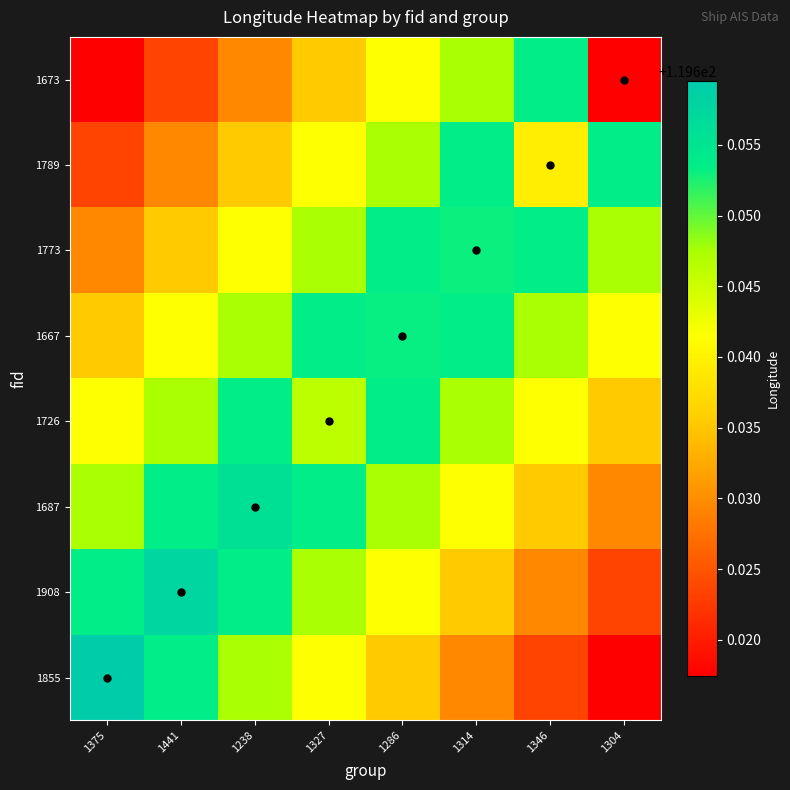

Reading left to right, list all the values displayed in this chart.

1855: 1375=119.7	1441=119.7	1238=119.6	1327=119.6	1286=119.6	1314=119.6	1346=119.6	1304=119.6
1908: 1375=119.7	1441=119.7	1238=119.7	1327=119.6	1286=119.6	1314=119.6	1346=119.6	1304=119.6
1687: 1375=119.6	1441=119.7	1238=119.7	1327=119.7	1286=119.6	1314=119.6	1346=119.6	1304=119.6
1726: 1375=119.6	1441=119.6	1238=119.7	1327=119.6	1286=119.7	1314=119.6	1346=119.6	1304=119.6
1667: 1375=119.6	1441=119.6	1238=119.6	1327=119.7	1286=119.7	1314=119.7	1346=119.6	1304=119.6
1773: 1375=119.6	1441=119.6	1238=119.6	1327=119.6	1286=119.7	1314=119.7	1346=119.7	1304=119.6
1789: 1375=119.6	1441=119.6	1238=119.6	1327=119.6	1286=119.6	1314=119.7	1346=119.6	1304=119.7
1673: 1375=119.6	1441=119.6	1238=119.6	1327=119.6	1286=119.6	1314=119.6	1346=119.7	1304=119.6